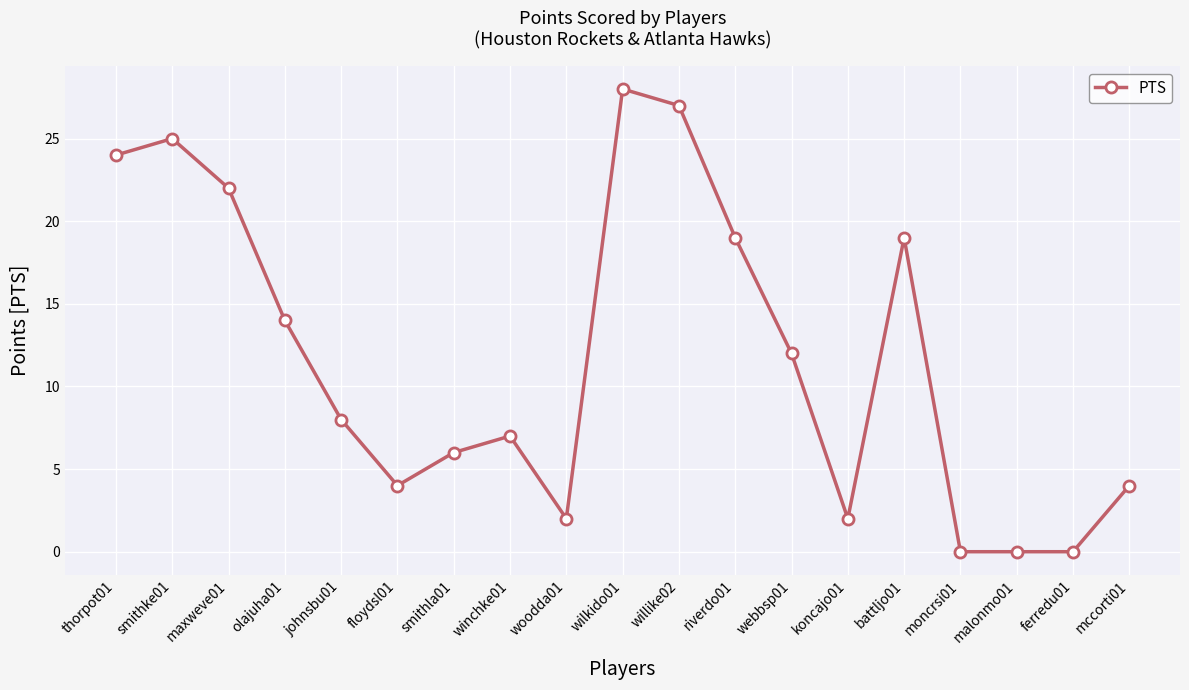

How many data points are less than 8?

9